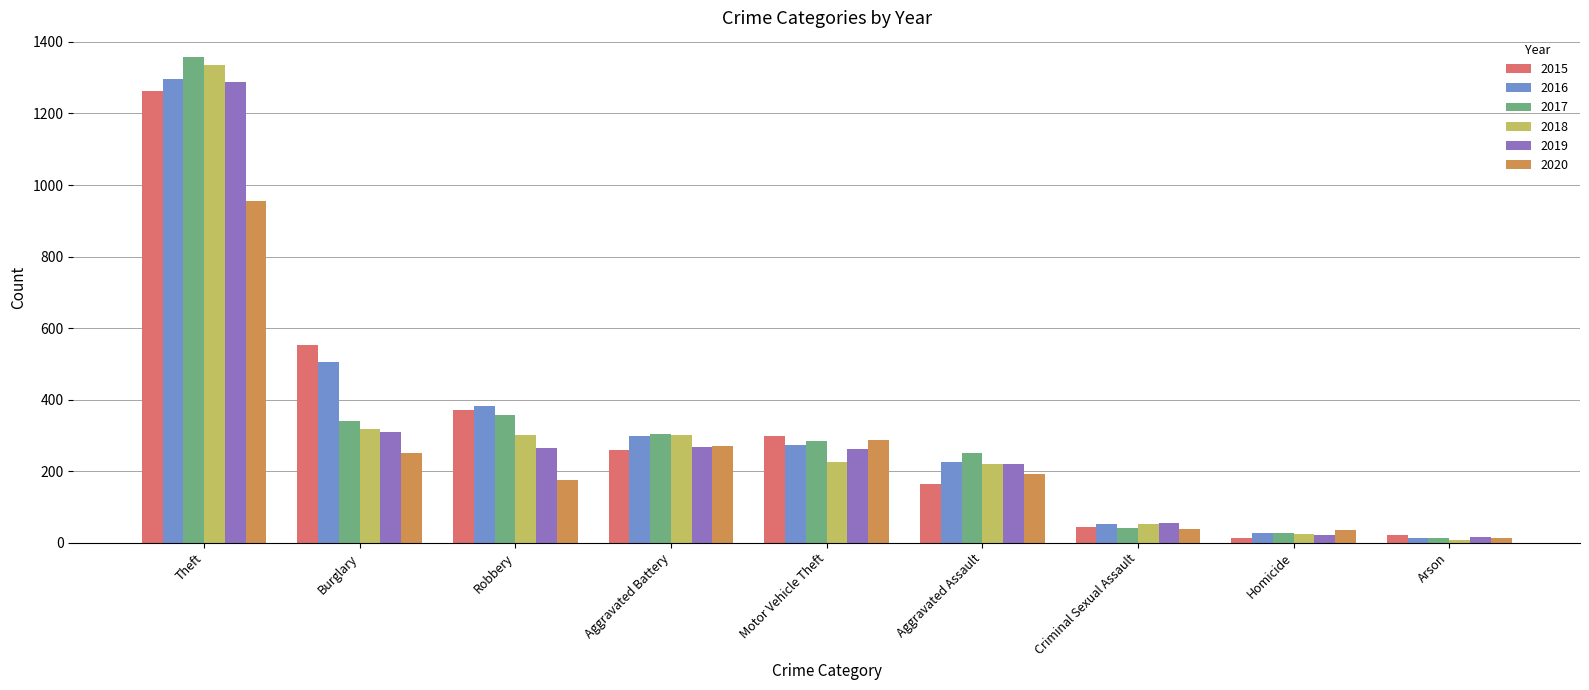

At which category is the sum across all series the highest?

Theft